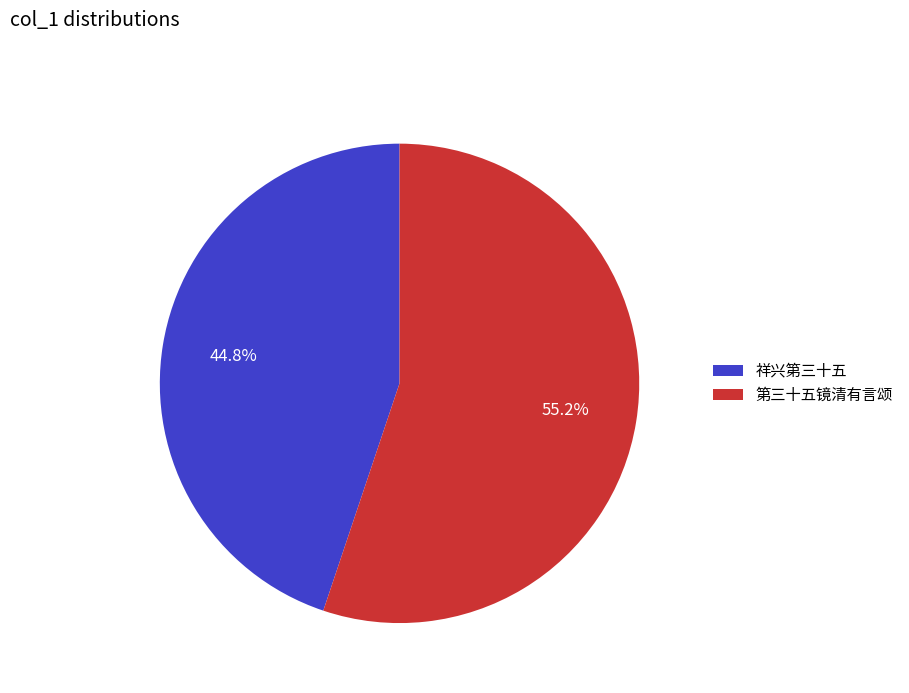

How many segments does this pie chart have?

2